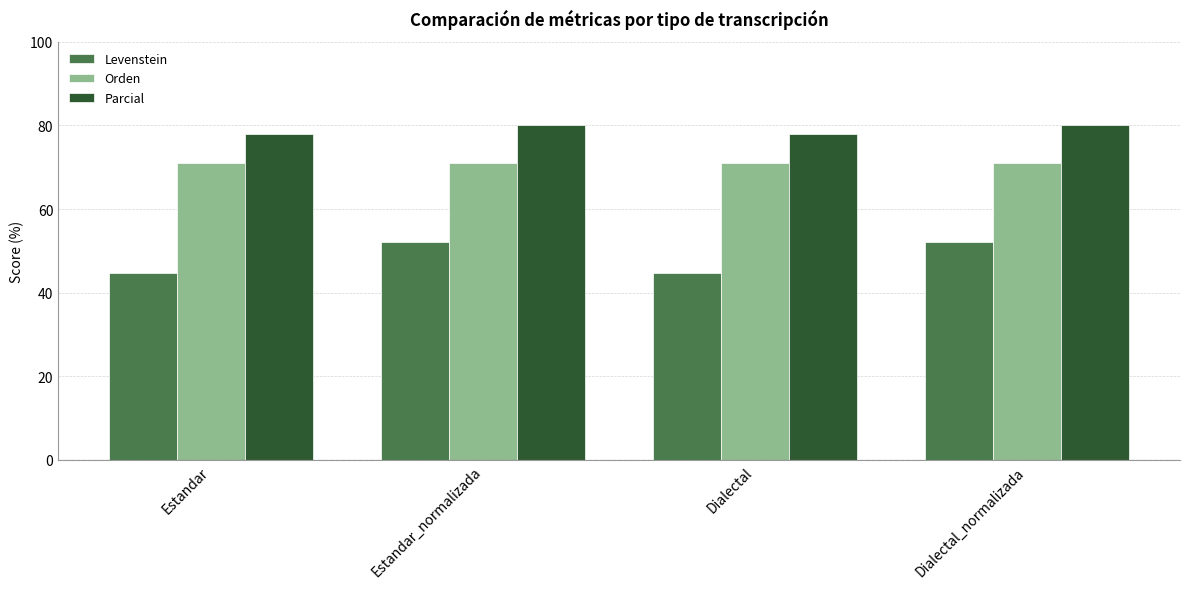

What is the sum of the Levenstein values at Dialectal and Estandar?

89.4